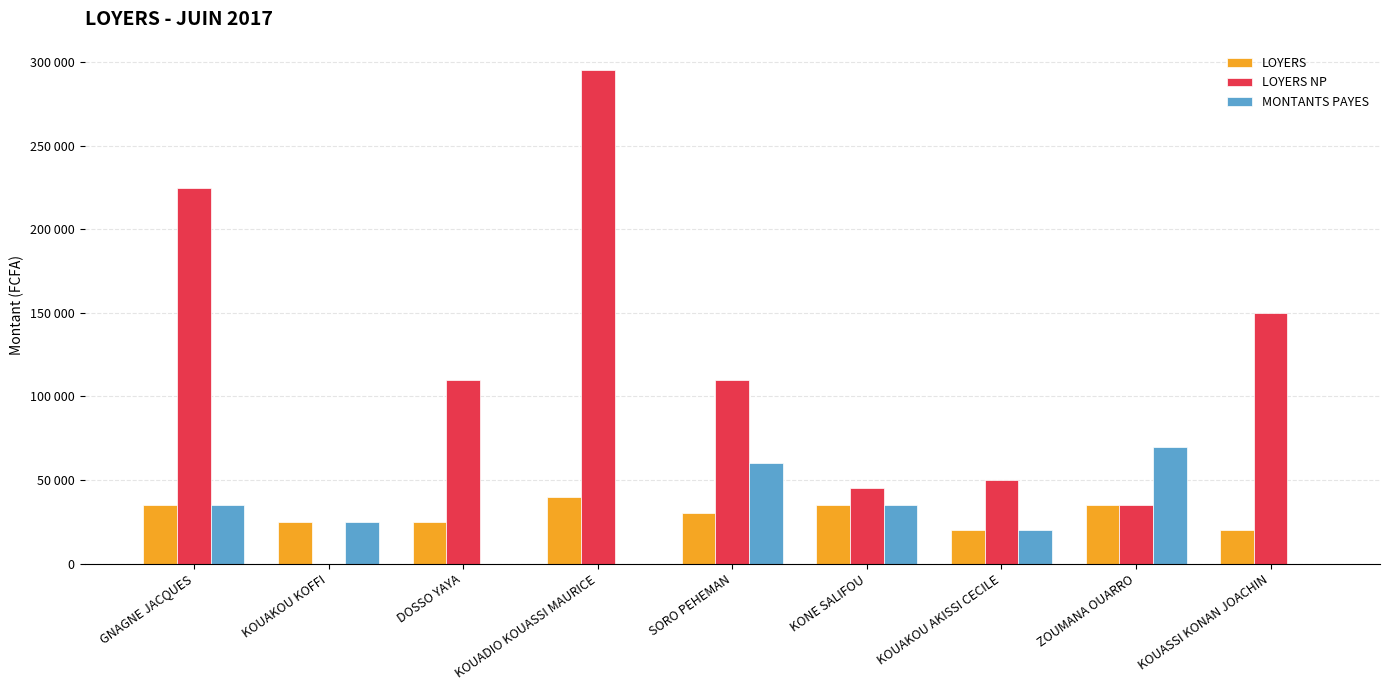

Is it true that MONTANTS PAYES equals 20000 at KOUAKOU AKISSI CECILE?

True